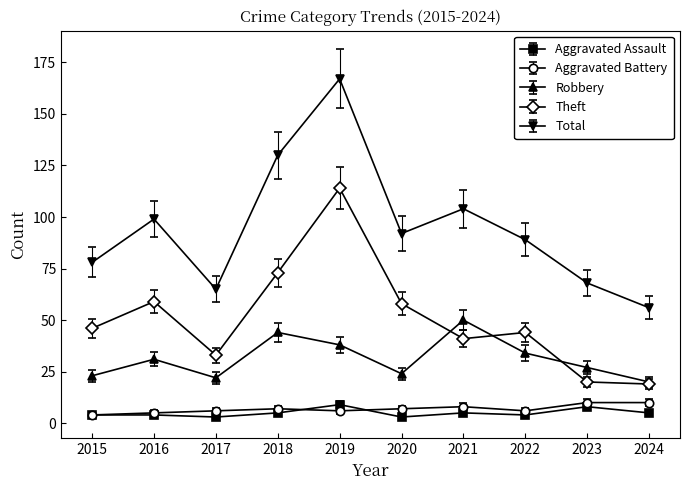

Count the number of categories in the chart.

10